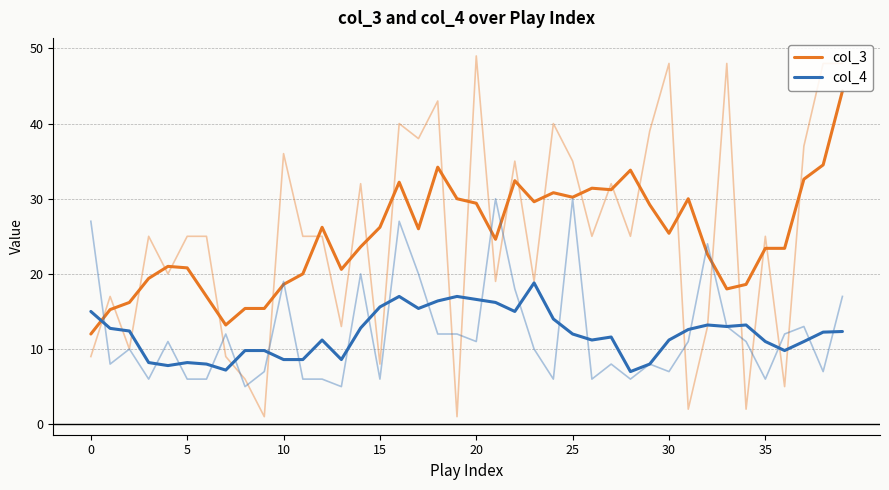

How many interior local valleys does the col_4 series have?

9